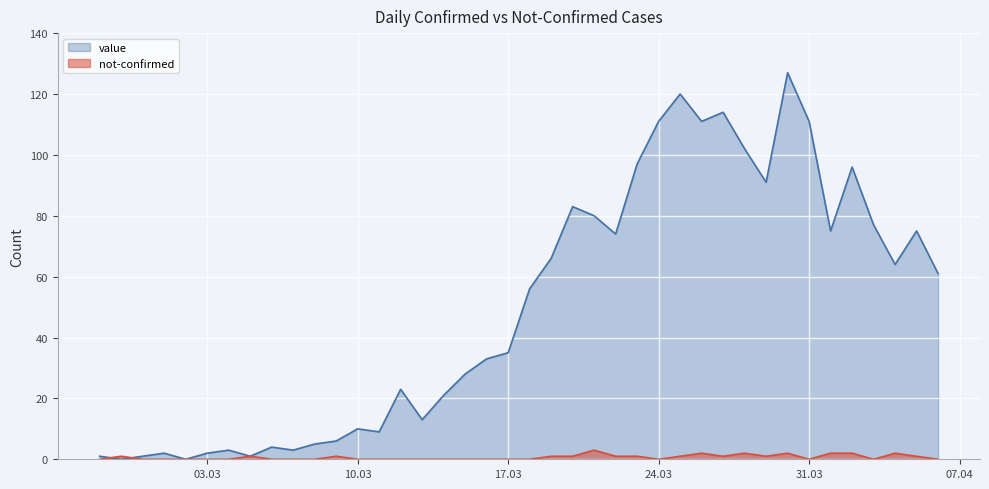

The not-confirmed series shows 2 at 2020-03-08. True or false?

False